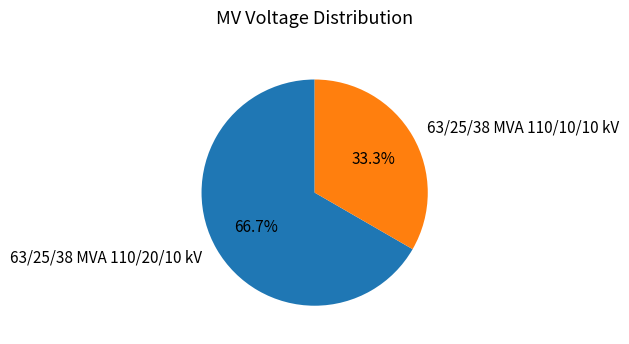

What percentage is the 63/25/38 MVA 110/20/10 kV slice, to the nearest percent?

67%